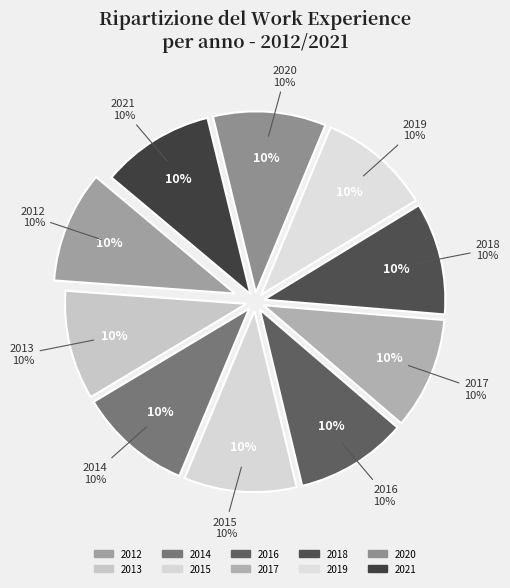

What percentage is the 2019 slice, to the nearest percent?

10%